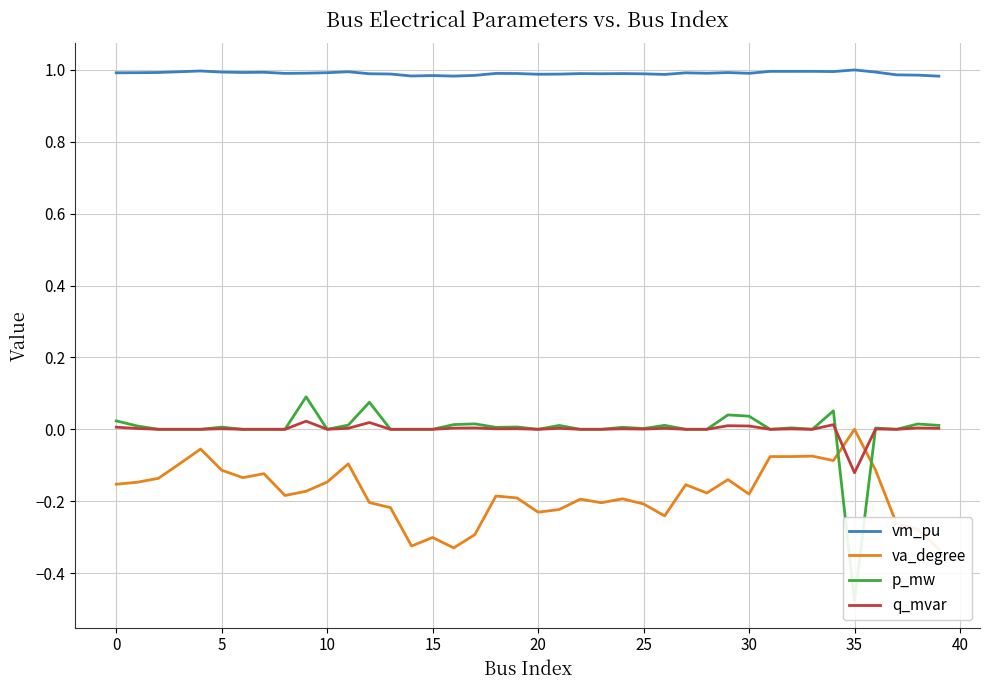

Is it true that vm_pu equals 1.0 at 15?

True